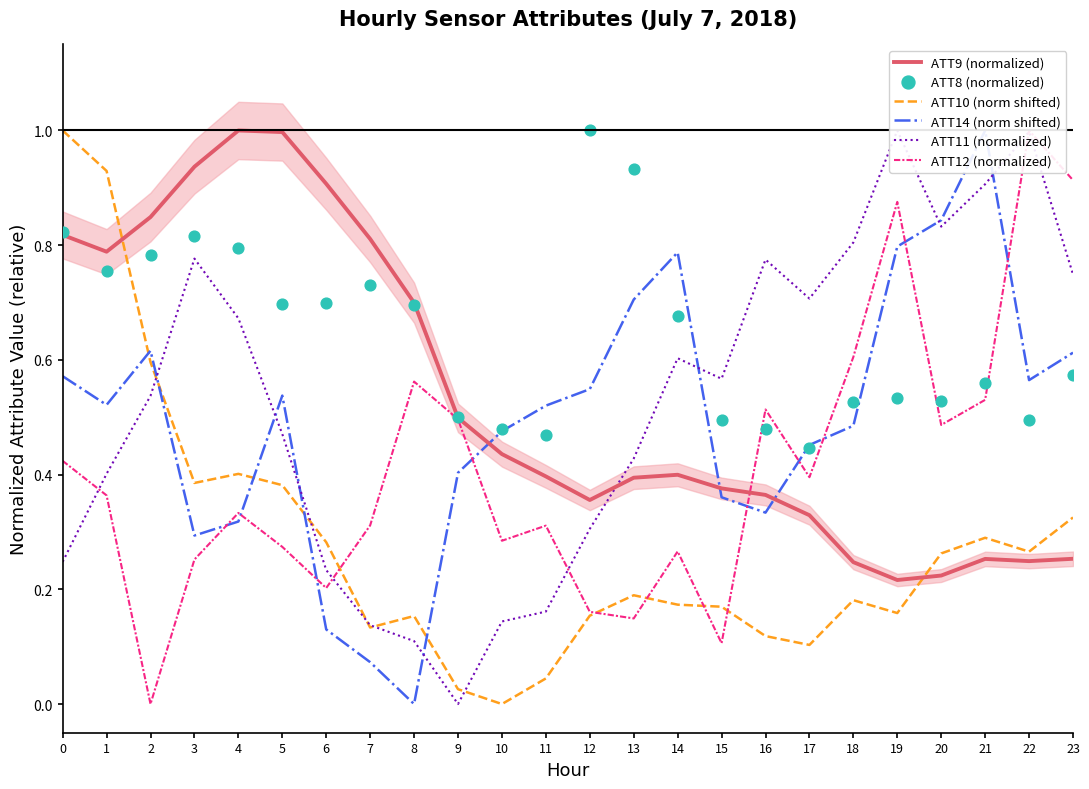

Is the value of ATT14 (norm shifted) at 18 greater than the value of ATT8 (normalized) at 17?

Yes